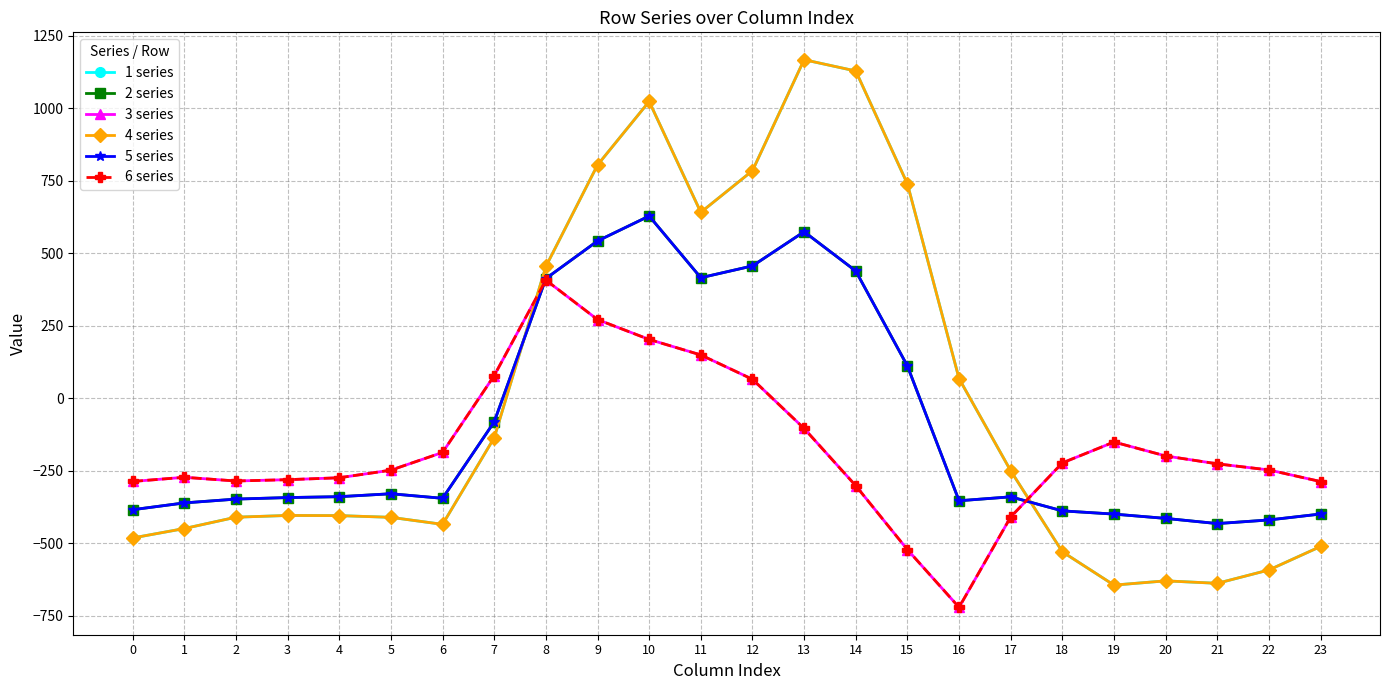

Reading left to right, list all the values displayed in this chart.

1 series: 0=-482.0	1=-449.5	2=-410.3	3=-404.4	4=-404.9	5=-410.8	6=-435.0	7=-136.4	8=454.2	9=804.0	10=1023.2	11=640.9	12=784.4	13=1167.2	14=1128.3	15=739.0	16=67.6	17=-250.3	18=-529.6	19=-644.5	20=-629.9	21=-638.4	22=-592.3	23=-511.3
2 series: 0=-384.6	1=-361.1	2=-347.9	3=-342.7	4=-339.6	5=-329.5	6=-345.2	7=-81.6	8=412.6	9=542.1	10=628.1	11=415.4	12=456.1	13=574.0	14=438.6	15=111.1	16=-353.7	17=-340.1	18=-388.5	19=-399.7	20=-414.5	21=-432.4	22=-419.9	23=-399.4
3 series: 0=-287.1	1=-272.7	2=-285.5	3=-281.0	4=-274.4	5=-248.1	6=-187.1	7=77.9	8=407.2	9=271.1	10=202.5	11=149.1	12=65.2	13=-104.4	14=-301.9	15=-522.2	16=-721.2	17=-409.5	18=-223.1	19=-151.1	20=-199.2	21=-226.4	22=-247.4	23=-287.5
4 series: 0=-482.0	1=-449.5	2=-410.3	3=-404.4	4=-404.9	5=-410.8	6=-435.0	7=-136.4	8=454.2	9=804.0	10=1023.2	11=640.9	12=784.4	13=1167.2	14=1128.3	15=739.0	16=67.6	17=-250.3	18=-529.6	19=-644.5	20=-629.9	21=-638.4	22=-592.3	23=-511.3
5 series: 0=-384.6	1=-361.1	2=-347.9	3=-342.7	4=-339.6	5=-329.5	6=-345.2	7=-81.6	8=412.6	9=542.1	10=628.1	11=415.4	12=456.1	13=574.0	14=438.6	15=111.1	16=-353.7	17=-340.1	18=-388.5	19=-399.7	20=-414.5	21=-432.4	22=-419.9	23=-399.4
6 series: 0=-287.1	1=-272.7	2=-285.5	3=-281.0	4=-274.4	5=-248.1	6=-187.1	7=77.9	8=407.2	9=271.1	10=202.5	11=149.1	12=65.2	13=-104.4	14=-301.9	15=-522.2	16=-721.2	17=-409.5	18=-223.1	19=-151.1	20=-199.2	21=-226.4	22=-247.4	23=-287.5